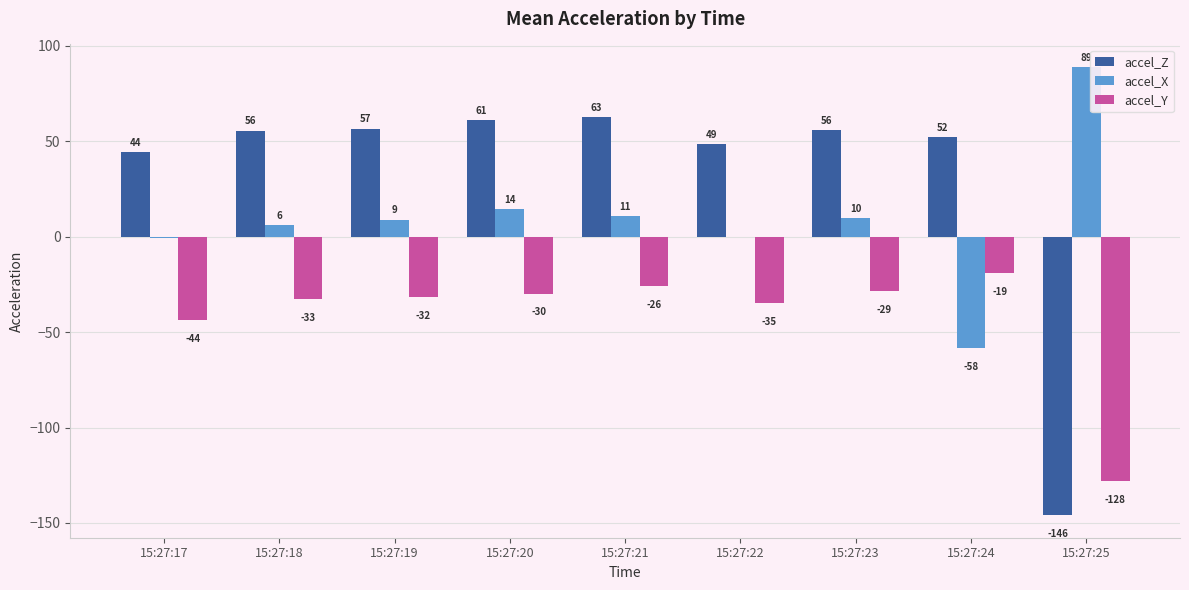

Where is accel_Z nearest to the value -41?

15:27:17